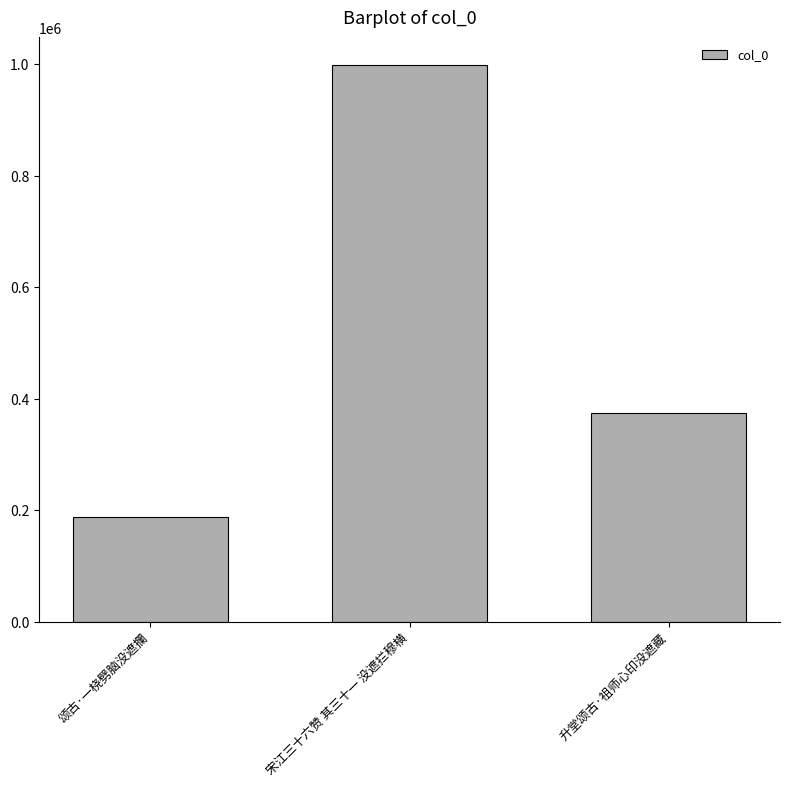

What is the change in value from 宋江三十六赞 其三十一 没遮拦穆横 to 升堂颂古·祖师心印没遮藏?

-623321